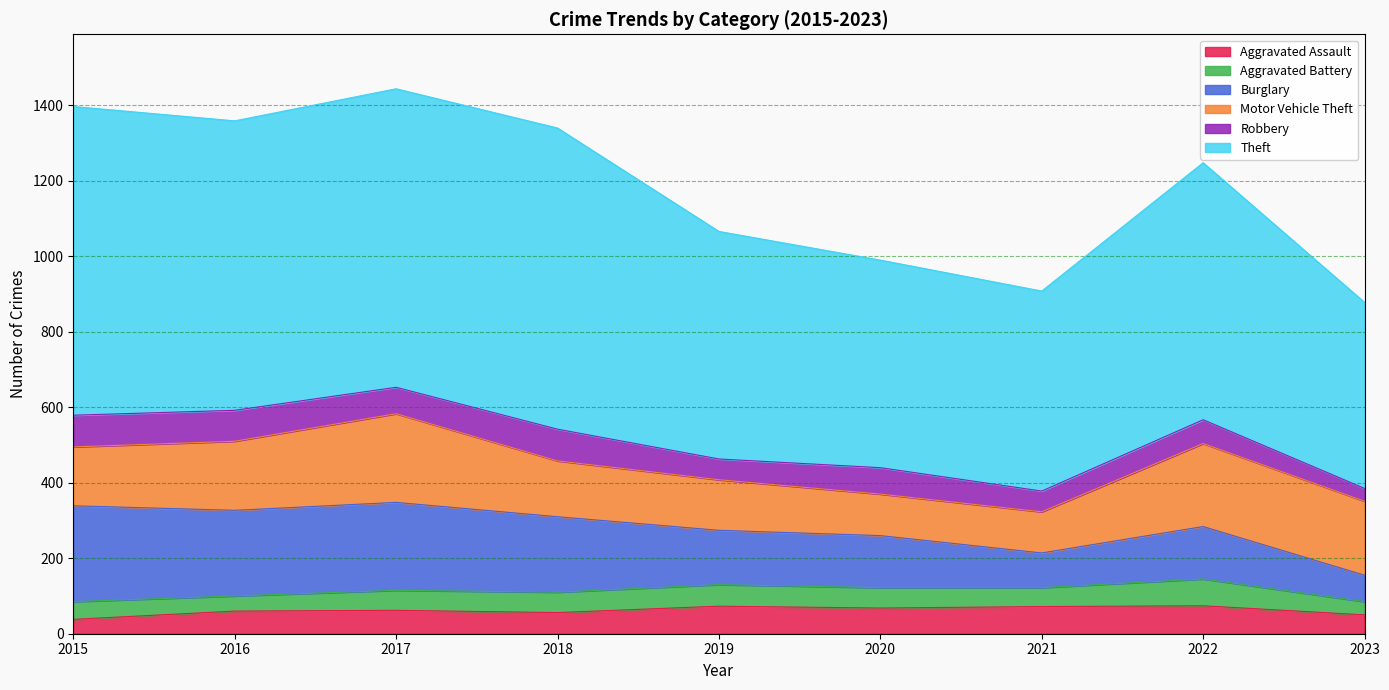

What is the difference between the highest and lowest values at 2018?

744